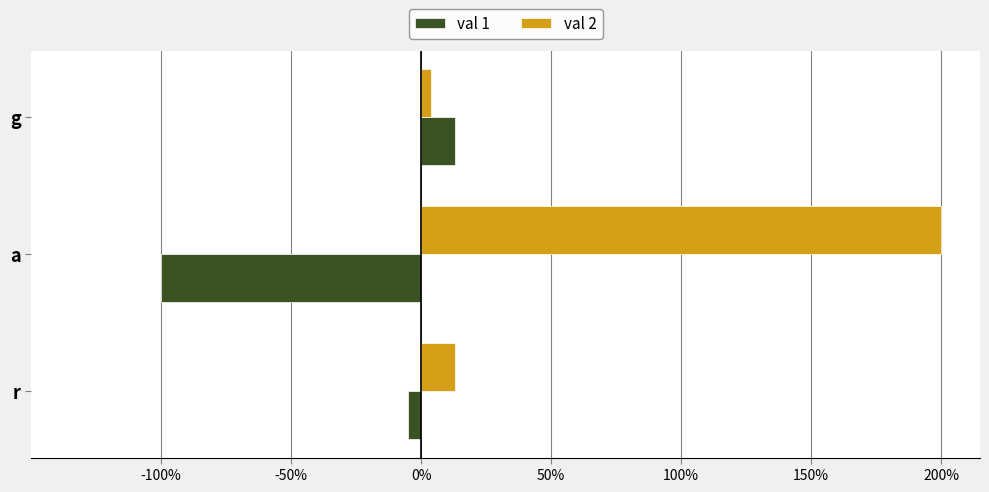

Reading left to right, extract all data points from this chart.

val 1: -0.1	-1.0	0.1
val 2: 0.1	2.0	0.0